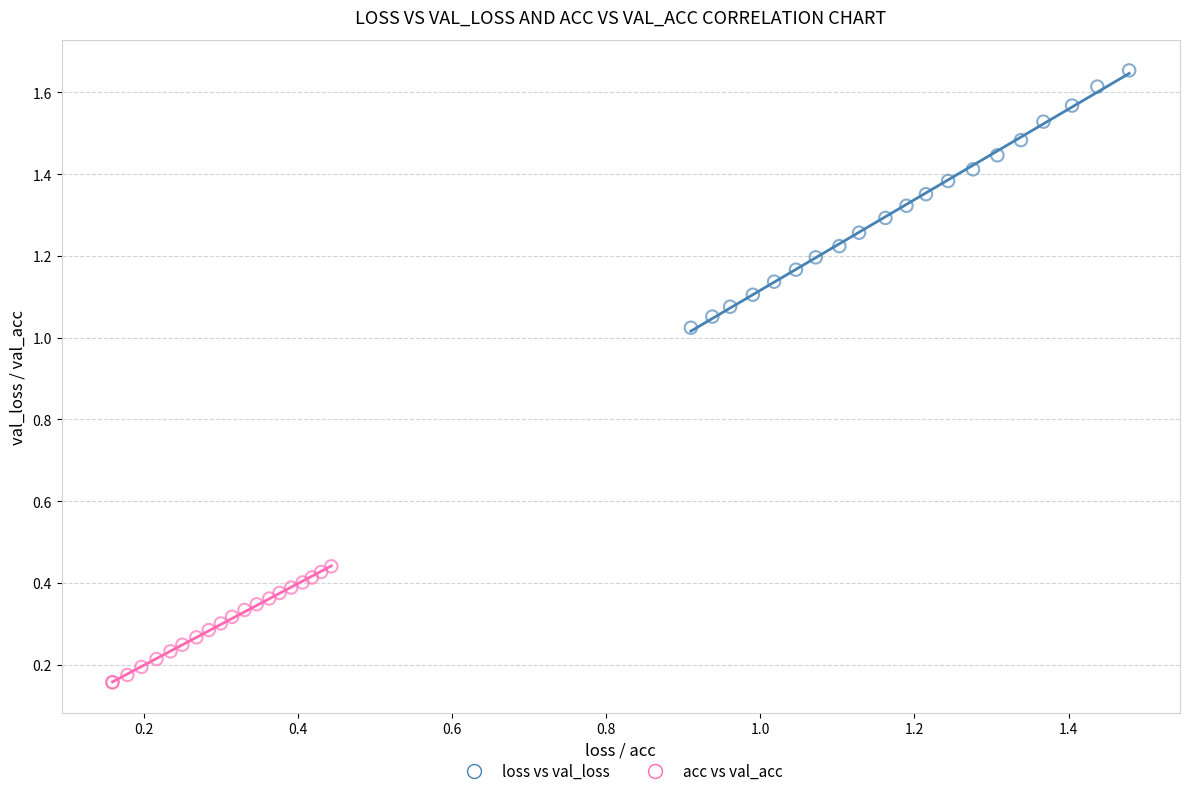

Which series contains the highest Y value?

loss vs val_loss